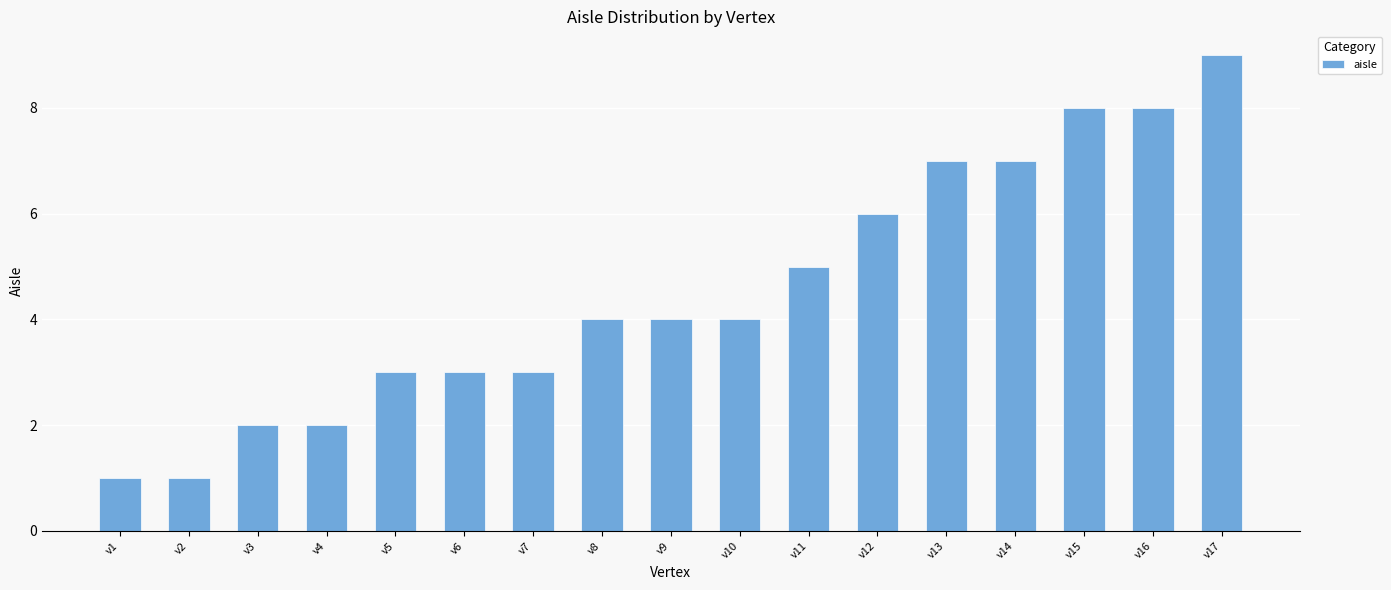

What is the greatest value displayed?

9